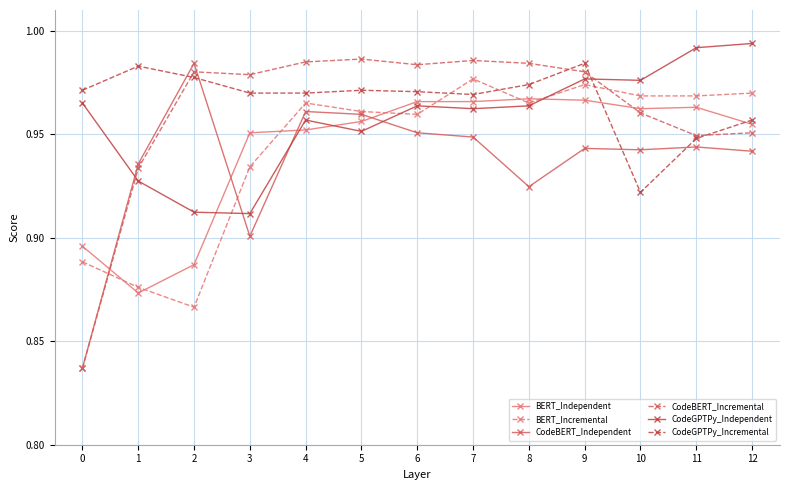

Between 7 and 9, which series saw the biggest shift?

CodeGPTPy_Incremental